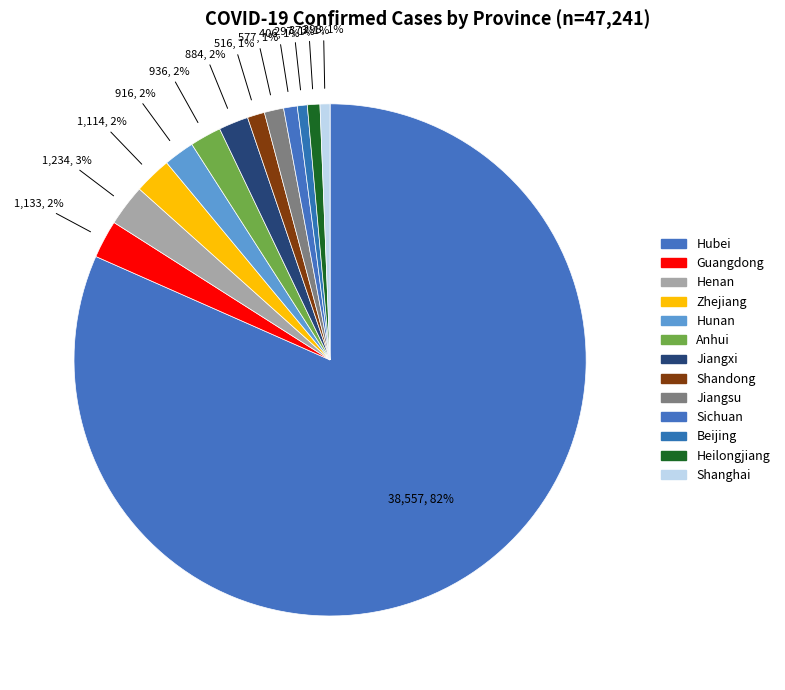

True or false: Jiangxi accounts for 12% of the total.

False